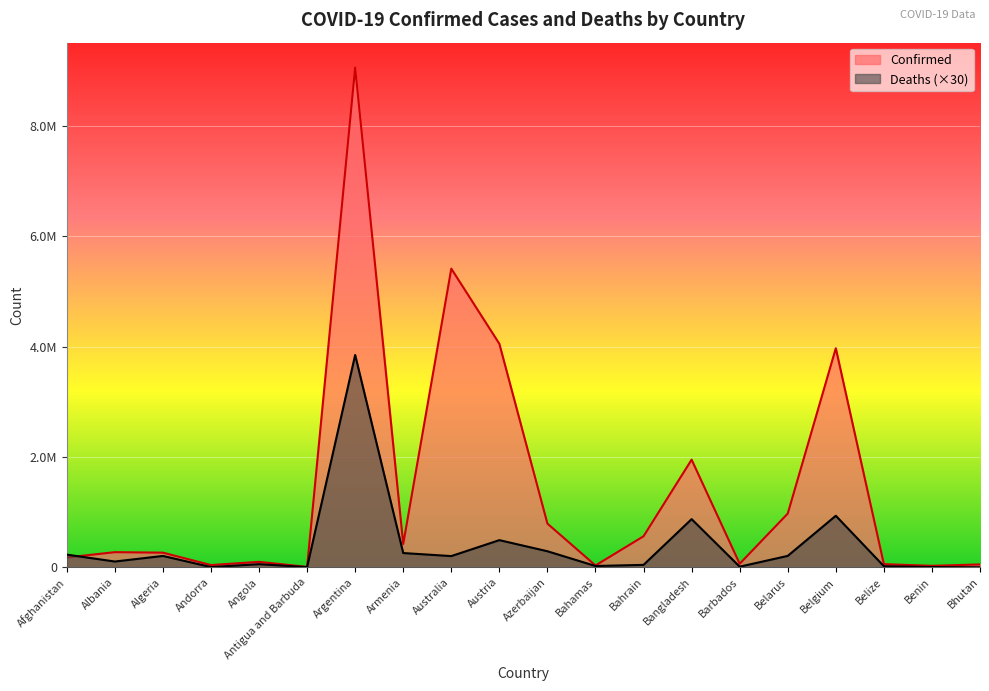

Between which two adjacent categories do Confirmed and Deaths first intersect?

Afghanistan and Albania